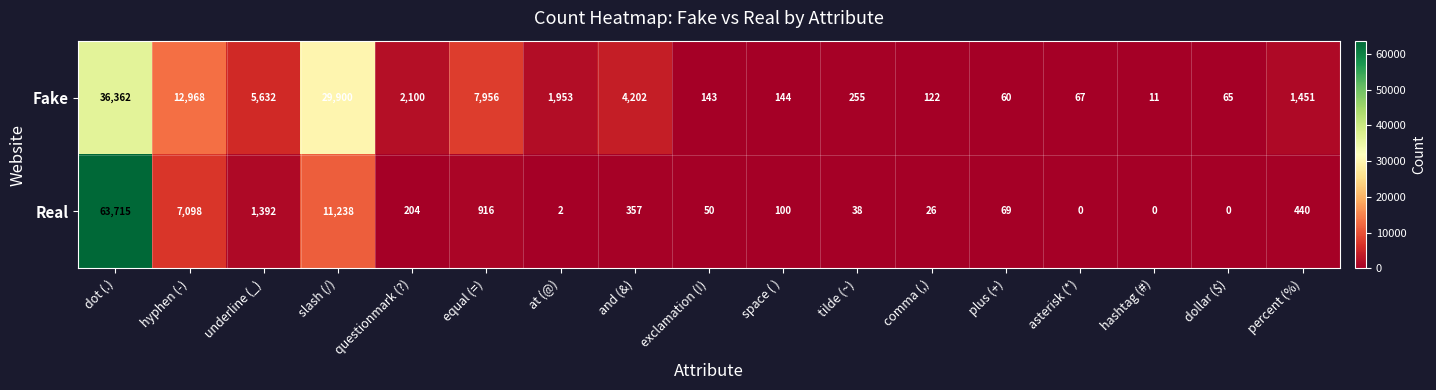

What is the maximum value for Real?

63715